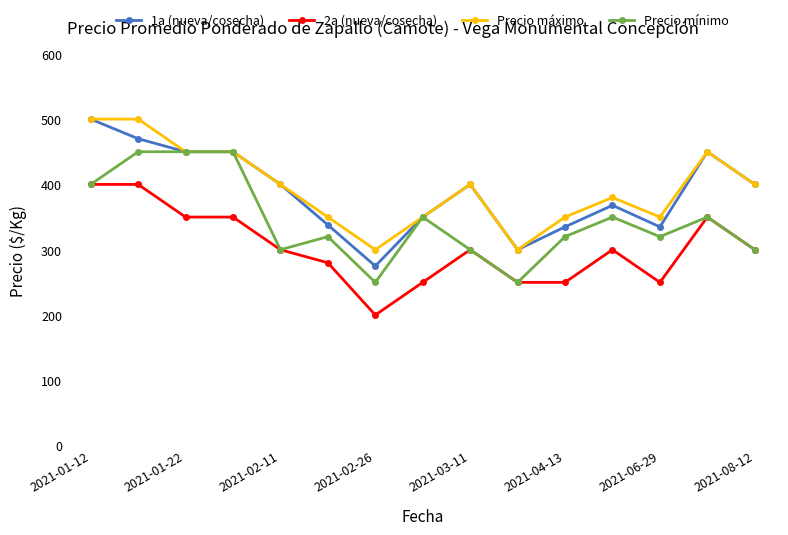

How many lines are shown in the chart?

4